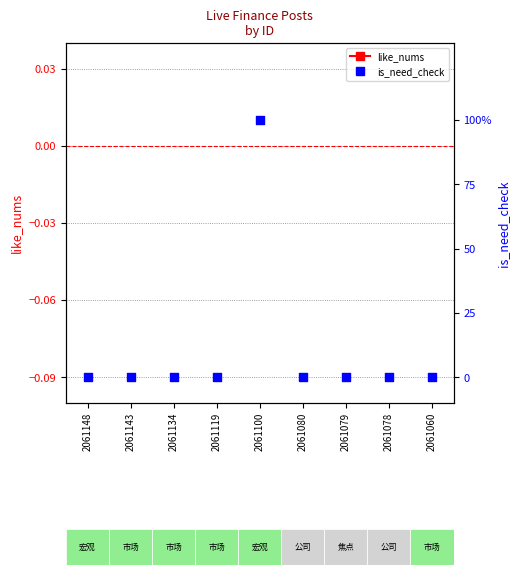

Which series reaches the minimum Y coordinate?

like_nums